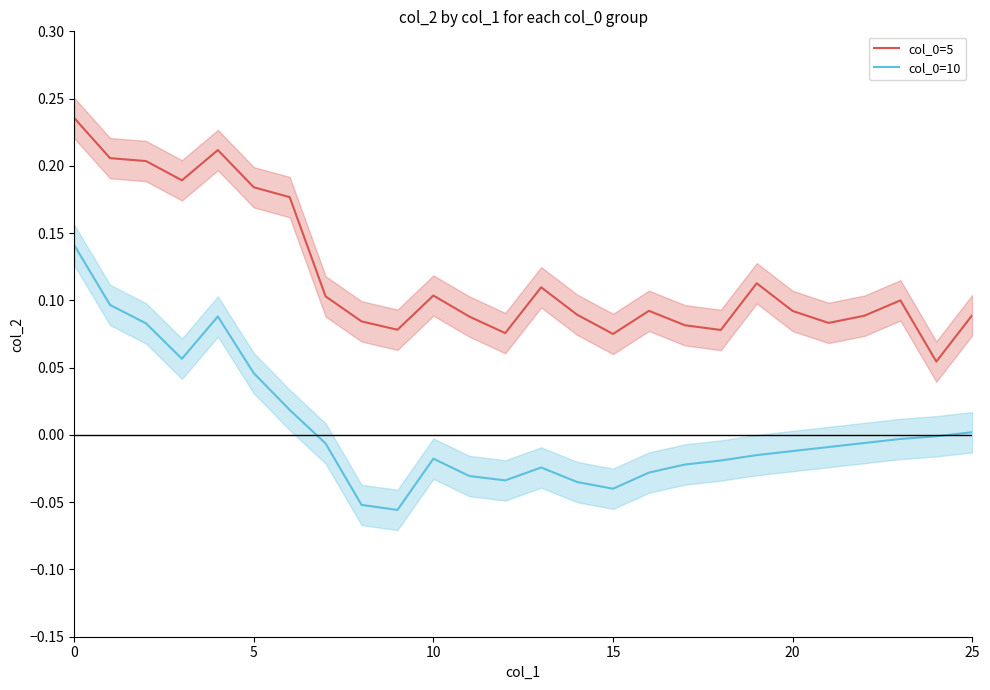

True or false: col_0=10 and col_0=5 intersect in this chart.

False